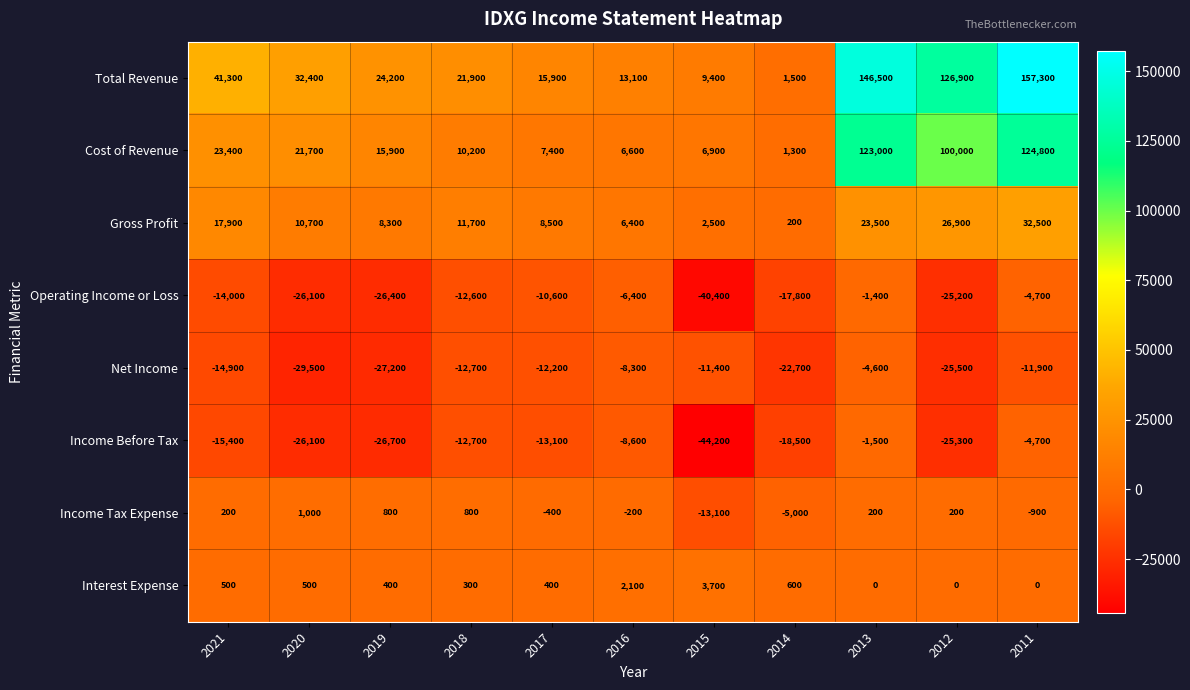

What is the difference between the maximum and minimum values in the Gross Profit series?

32300